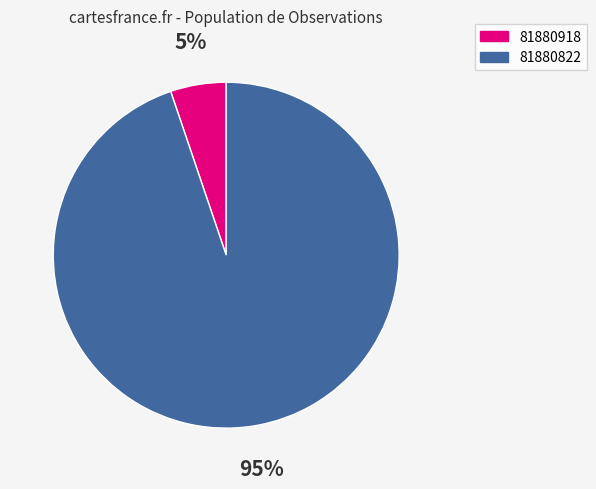

Rank the categories by value from lowest to highest.

81880918, 81880822